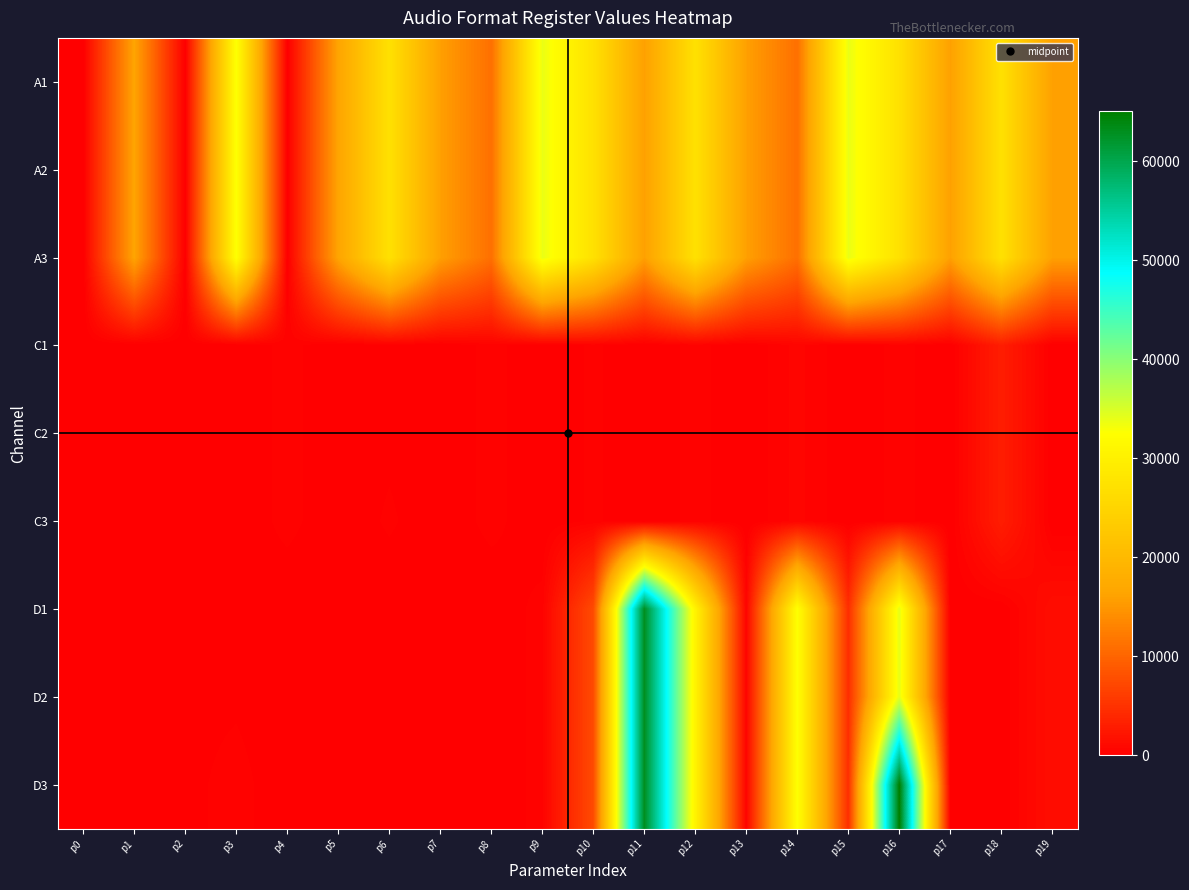

Which category has the highest value across all series?

p16